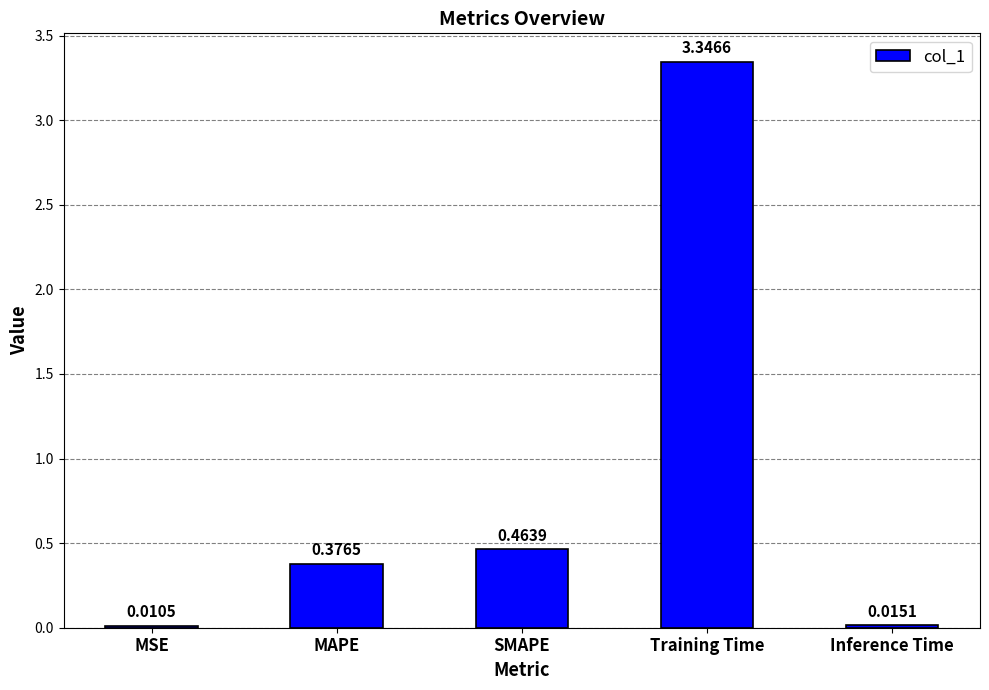

Which has a higher value, SMAPE or Training Time?

Training Time